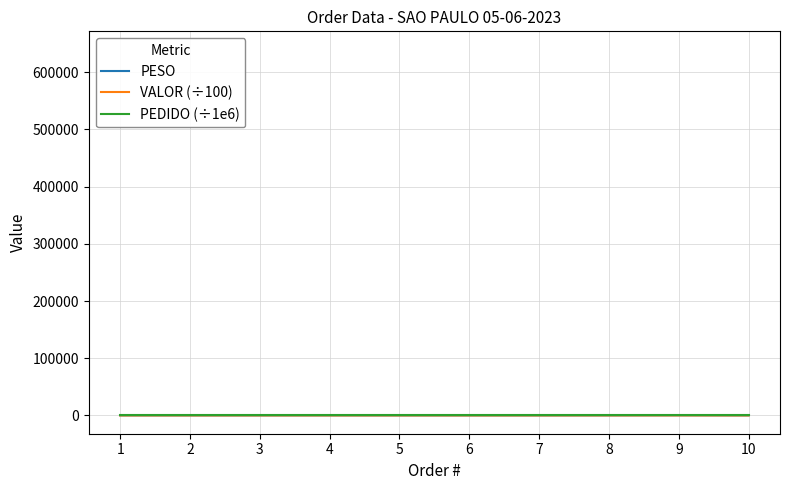

Rank the series by their average value, from lowest to highest.

PEDIDO (÷1e6), VALOR (÷100), PESO